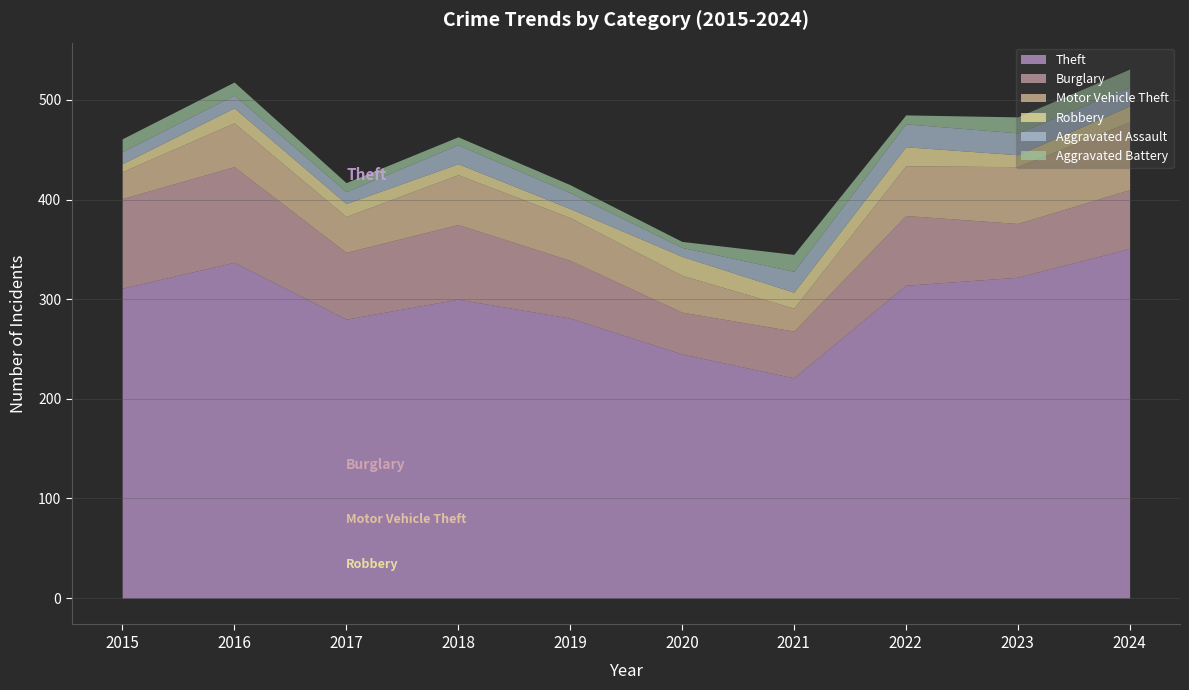

How many lines are shown in the chart?

6